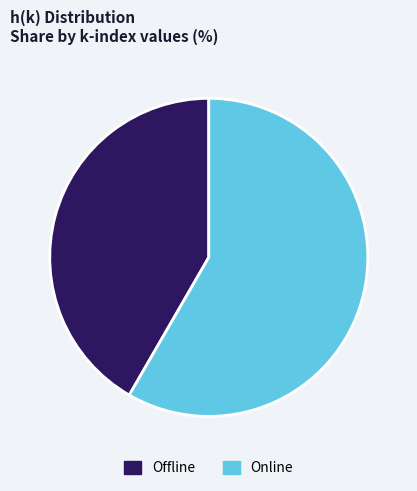

The Offline slice represents 42% of the pie. True or false?

True